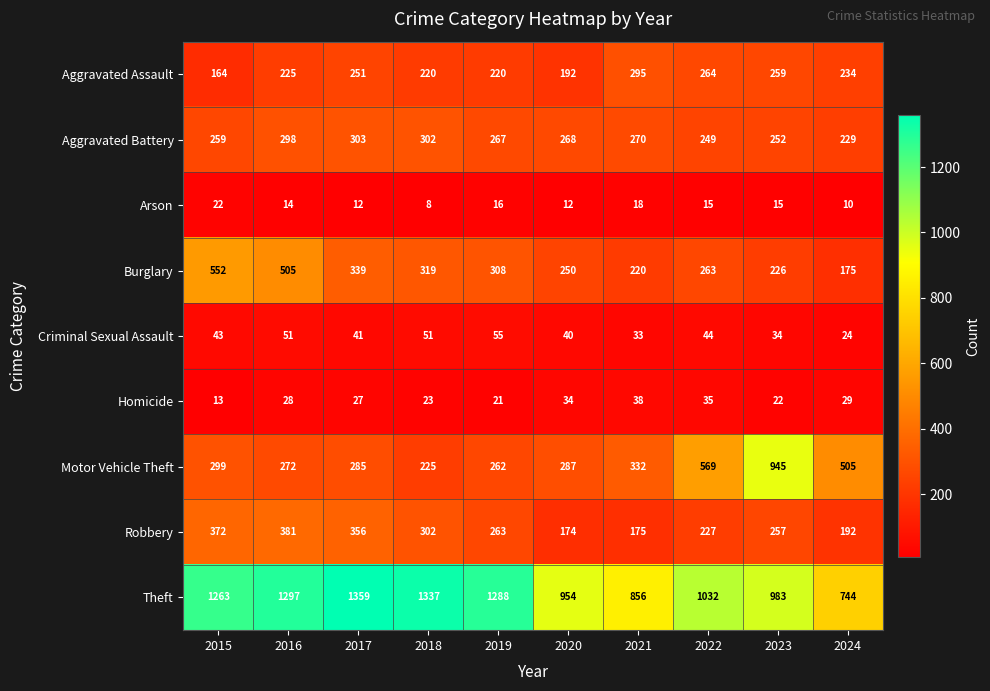

Which label corresponds to the largest value in the chart?

2017